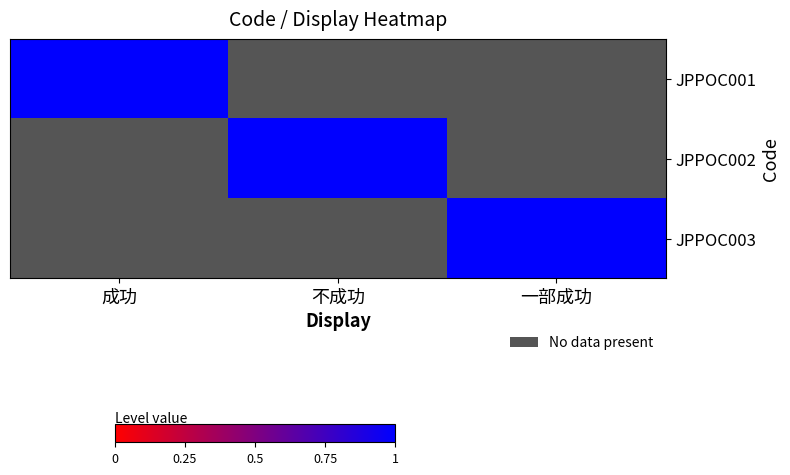

Is the value of JPPOC001 at 一部成功 greater than the value of JPPOC003 at 成功?

No